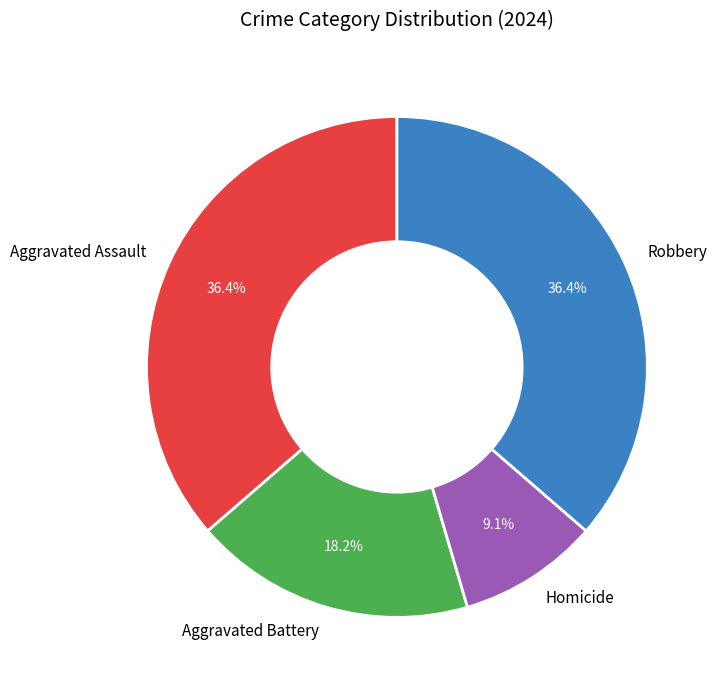

True or false: Homicide accounts for 1% of the total.

False